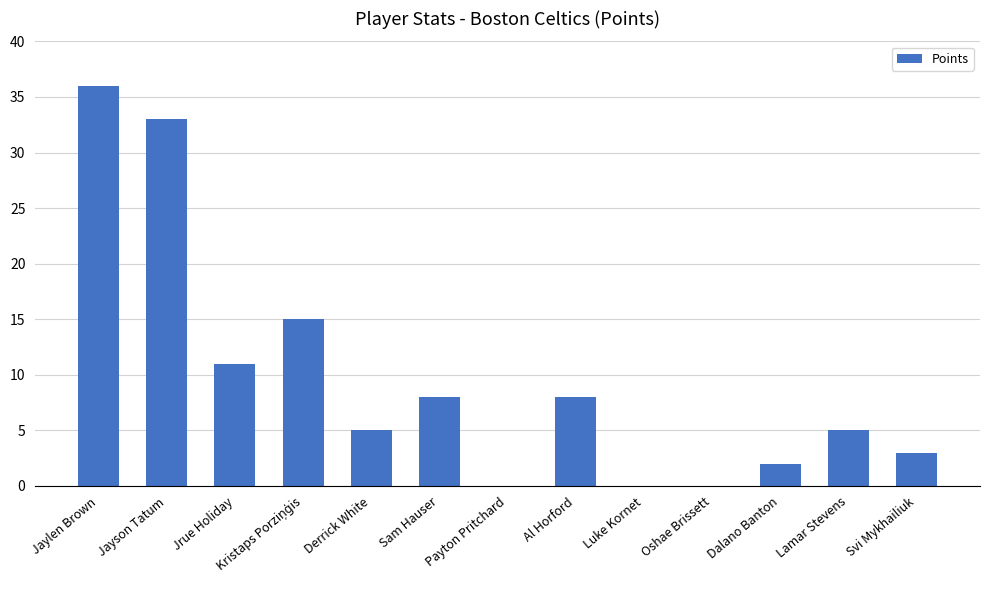

Which label corresponds to the largest value in the chart?

Jaylen Brown